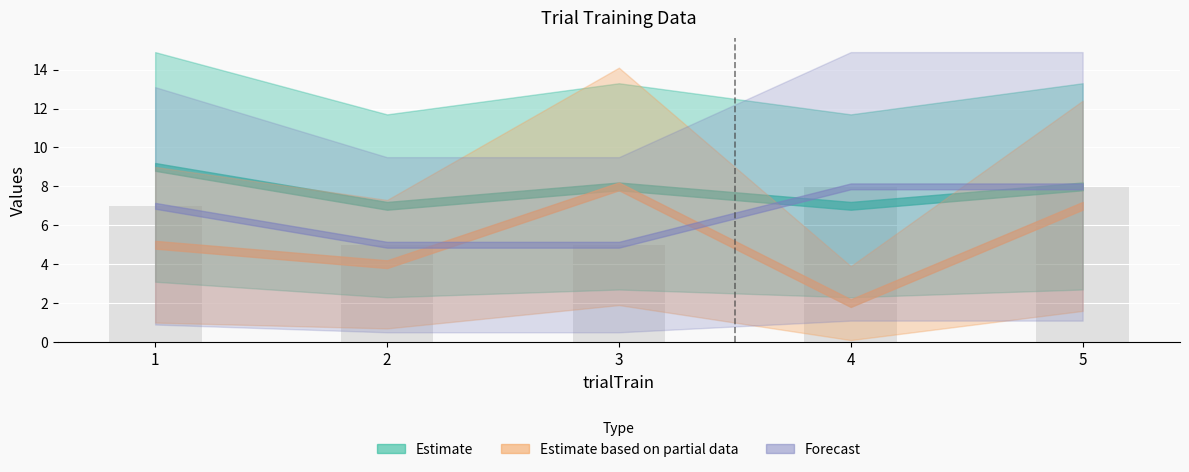

Approximately how many times larger is the value at 3 compared to 5?

0.6